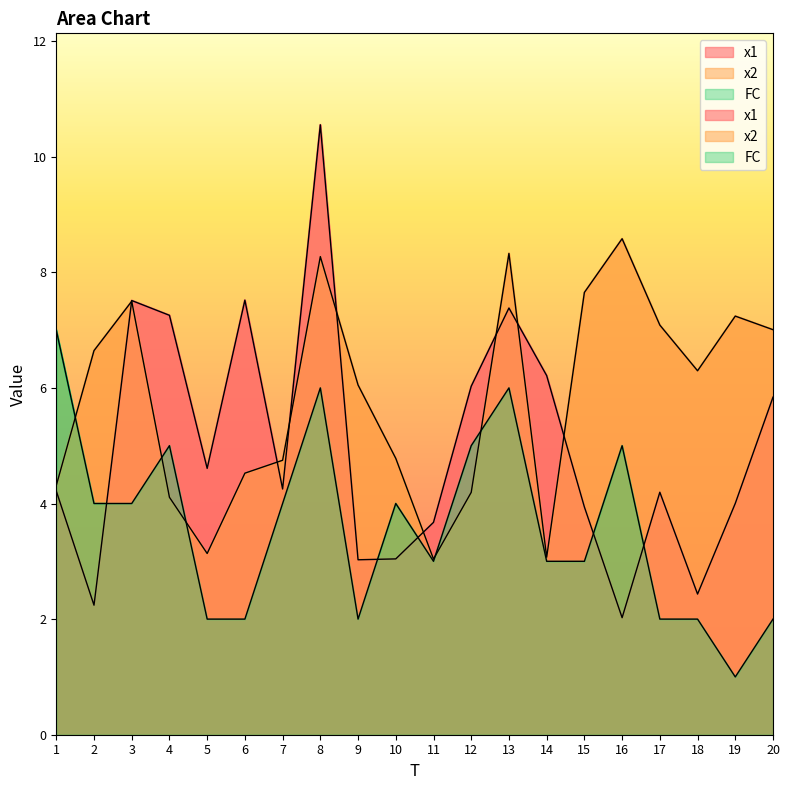

How many values in the x1 series are below 4?

7